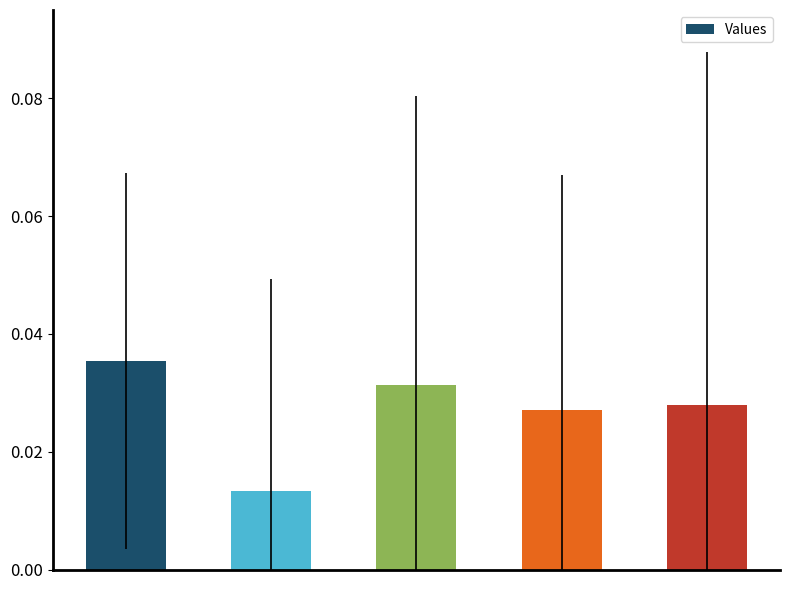

What is the sum of all values?

0.1